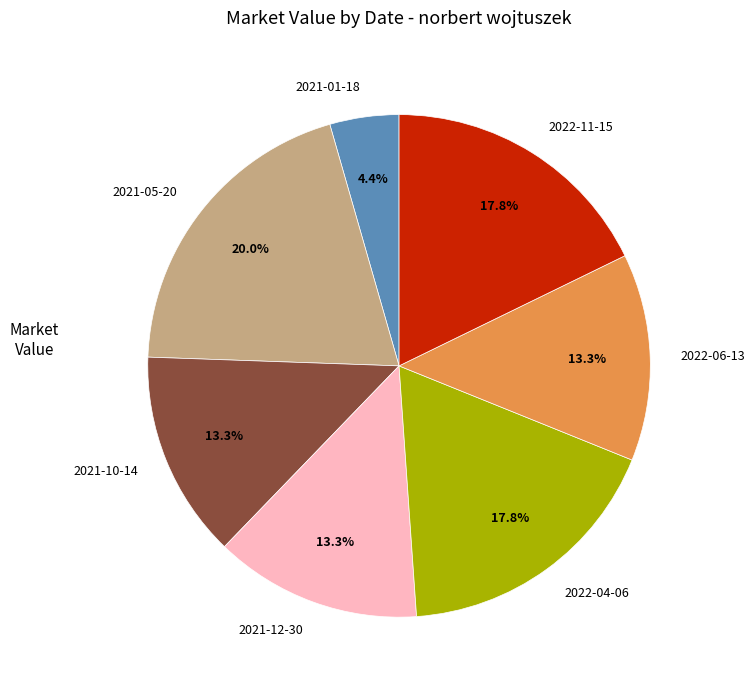

Is there any slice that represents more than half of the pie?

No